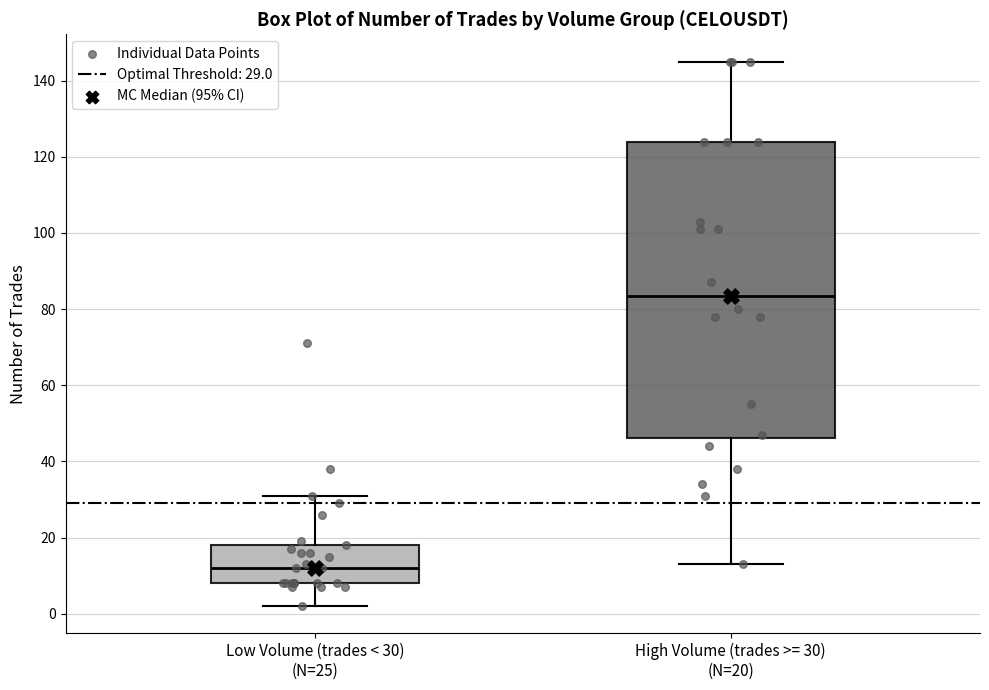

Reading left to right, read every box against the y-axis: the position of its median line, the range the box covers, and the ends of its whiskers. The values are not printed on the chart, so give them approximately, as read against the axis.

Low Volume (trades < 30) (N=25): median 12, box 8 to 18, whiskers 2 to 32
High Volume (trades >= 30) (N=20): median 84, box 46 to 124, whiskers 14 to 146